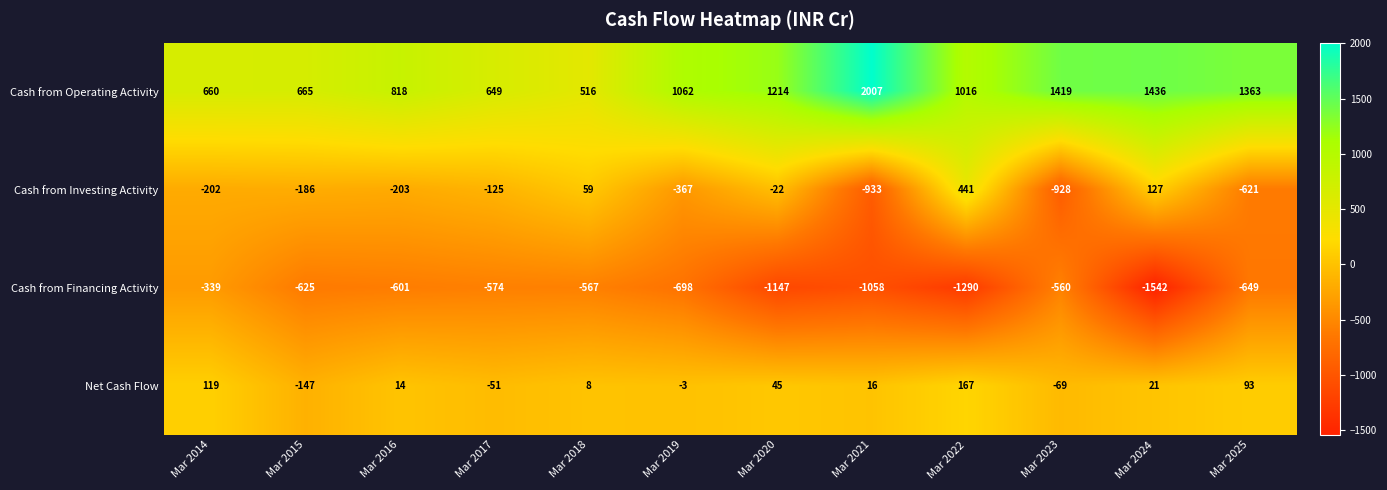

List the labels in order of Cash from Operating Activity value, smallest first.

Mar 2018, Mar 2017, Mar 2014, Mar 2015, Mar 2016, Mar 2022, Mar 2019, Mar 2020, Mar 2025, Mar 2023, Mar 2024, Mar 2021